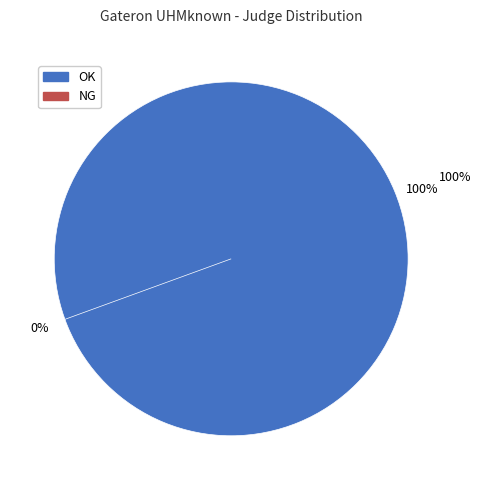

Does OK represent more than half of the total?

Yes